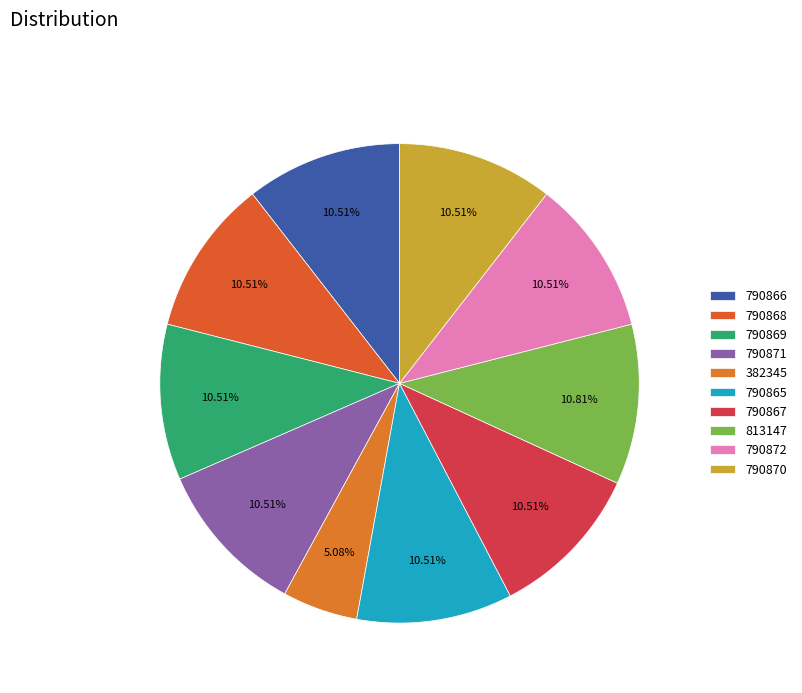

True or false: 790867 accounts for 11% of the total.

True